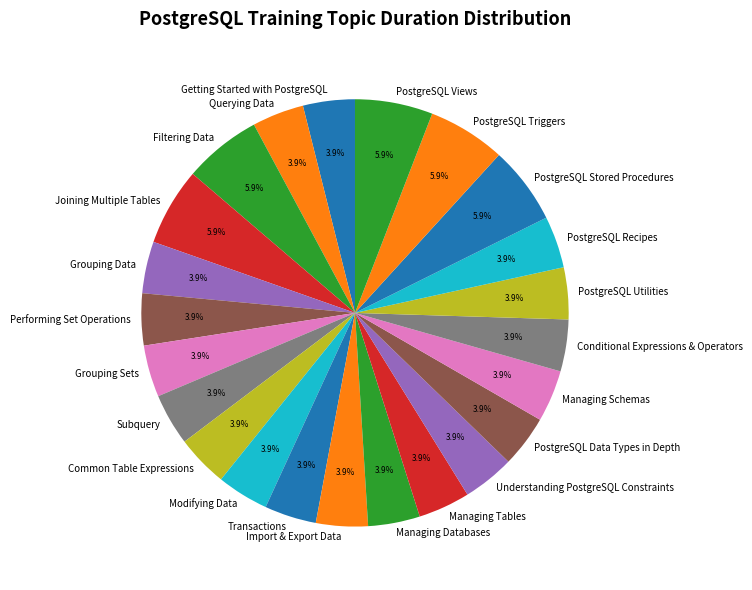

Is there any slice that represents more than half of the pie?

No